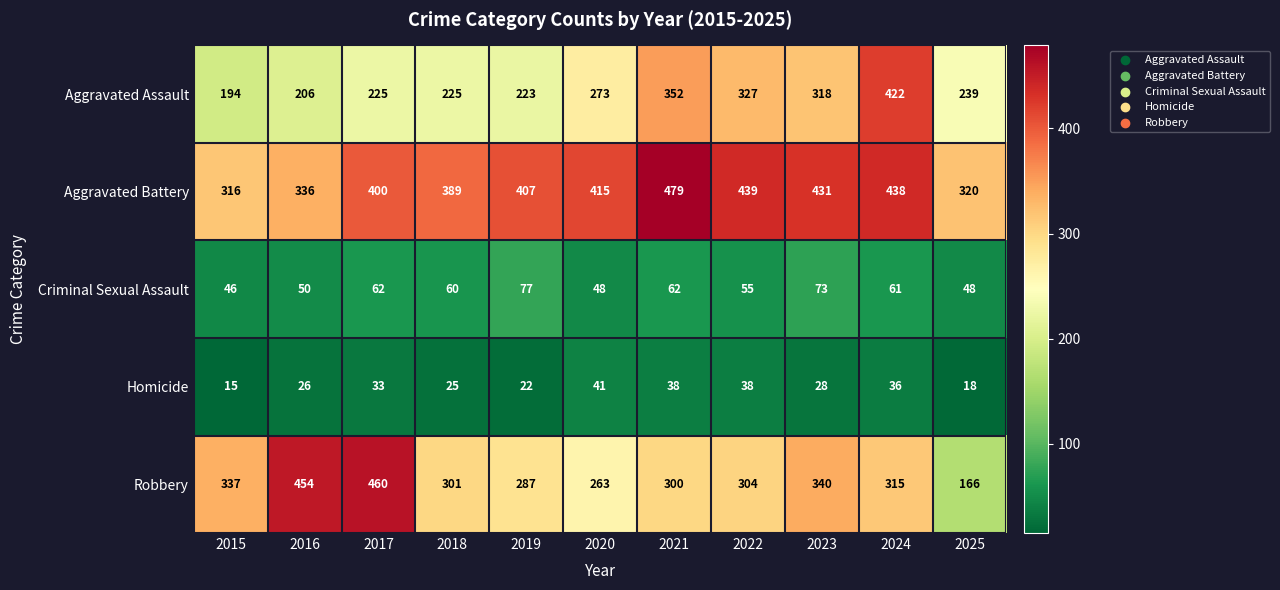

How many series are shown in this chart?

5